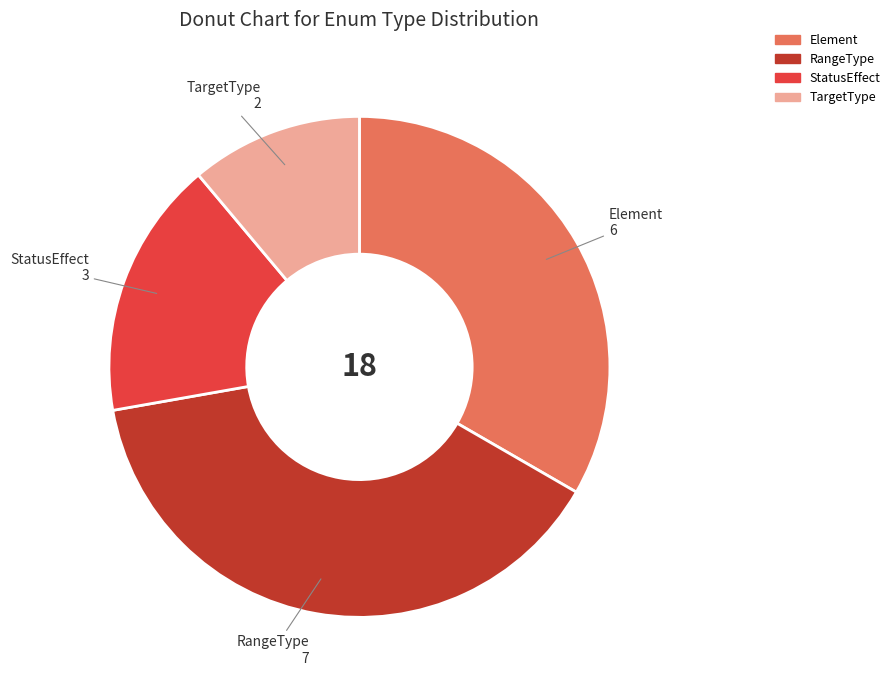

Count the number of slices in the pie.

4